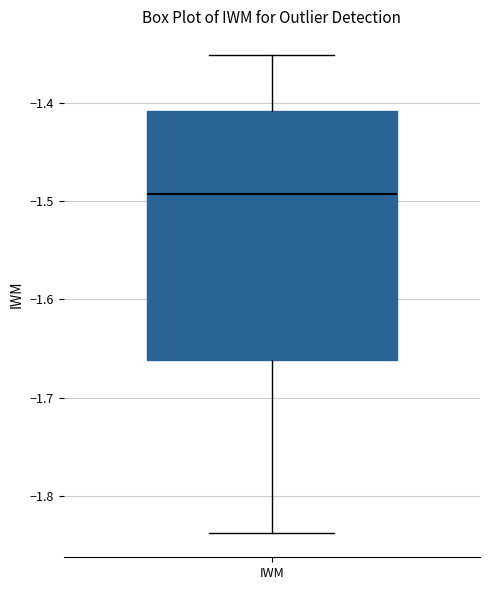

Where does the median line of the box for IWM sit on the y-axis? The values are not printed on the chart, so give them approximately, as read against the axis.

-1.49